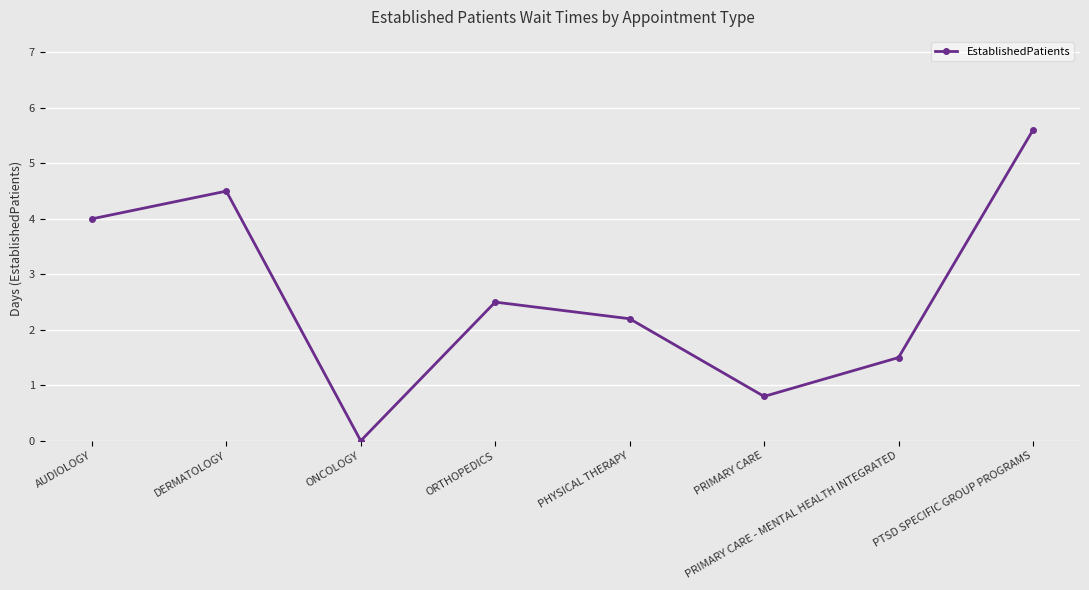

Reading right to left, extract all data points from this chart.

5.6	1.5	0.8	2.2	2.5	0.0	4.5	4.0